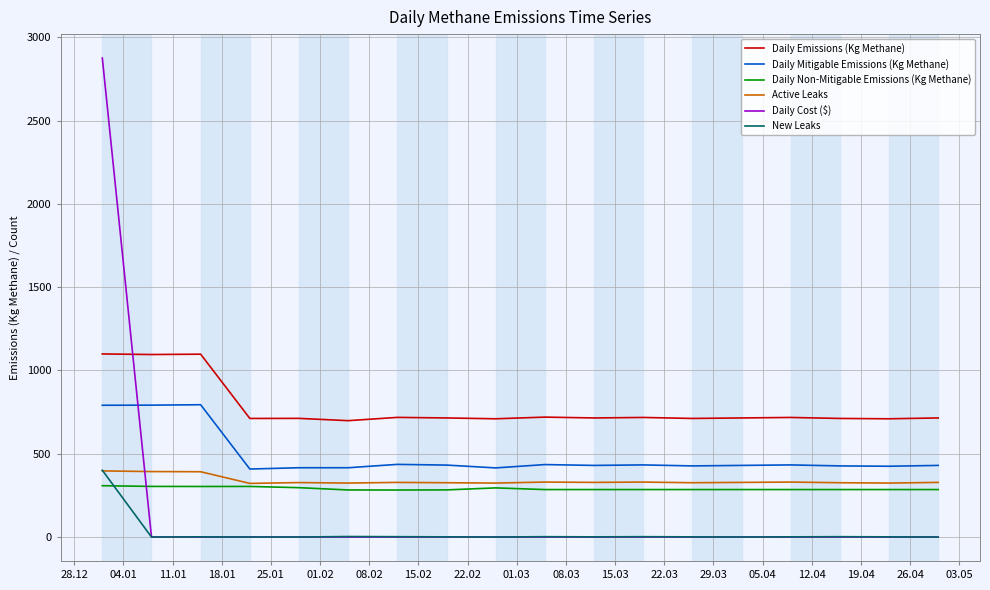

Which series has the largest total across all categories?

Daily Emissions (Kg Methane)